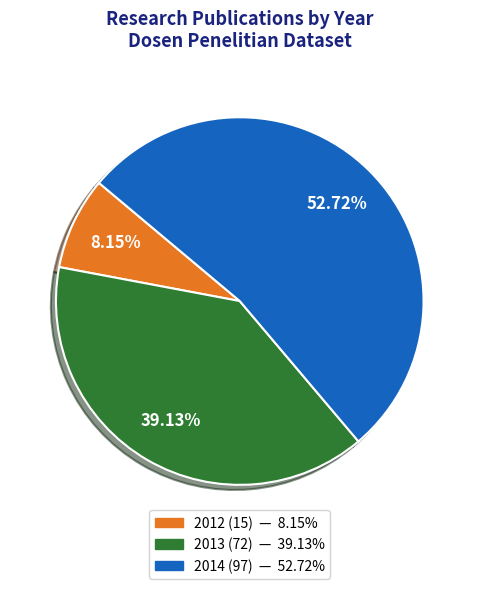

How many segments does this pie chart have?

3